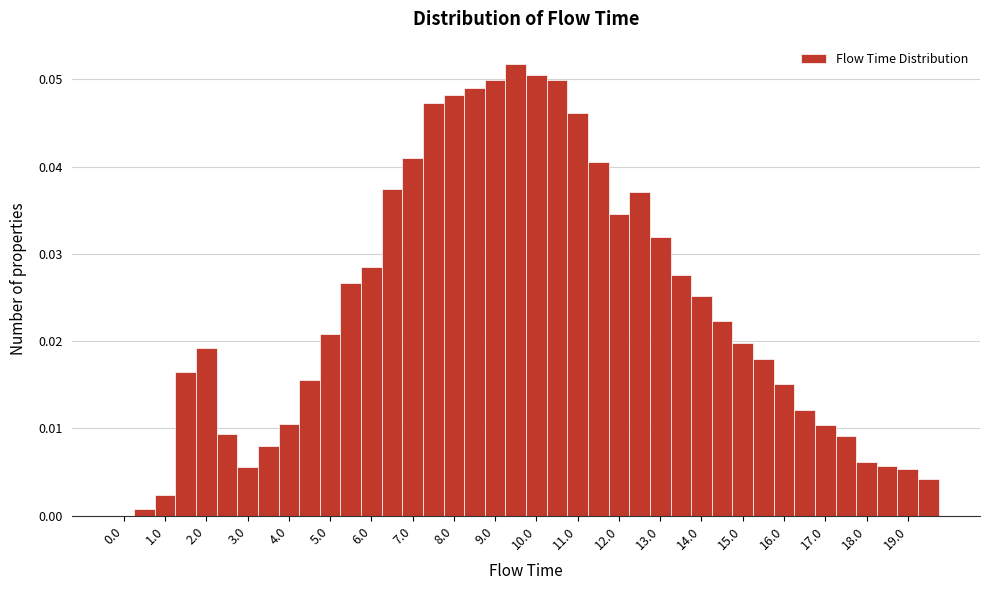

How tall is the bar that spans 16.25 to 16.75 on the x-axis? Neither the bar edges nor the heights are printed on the chart, so give them approximately, as read against the axes.

0.012